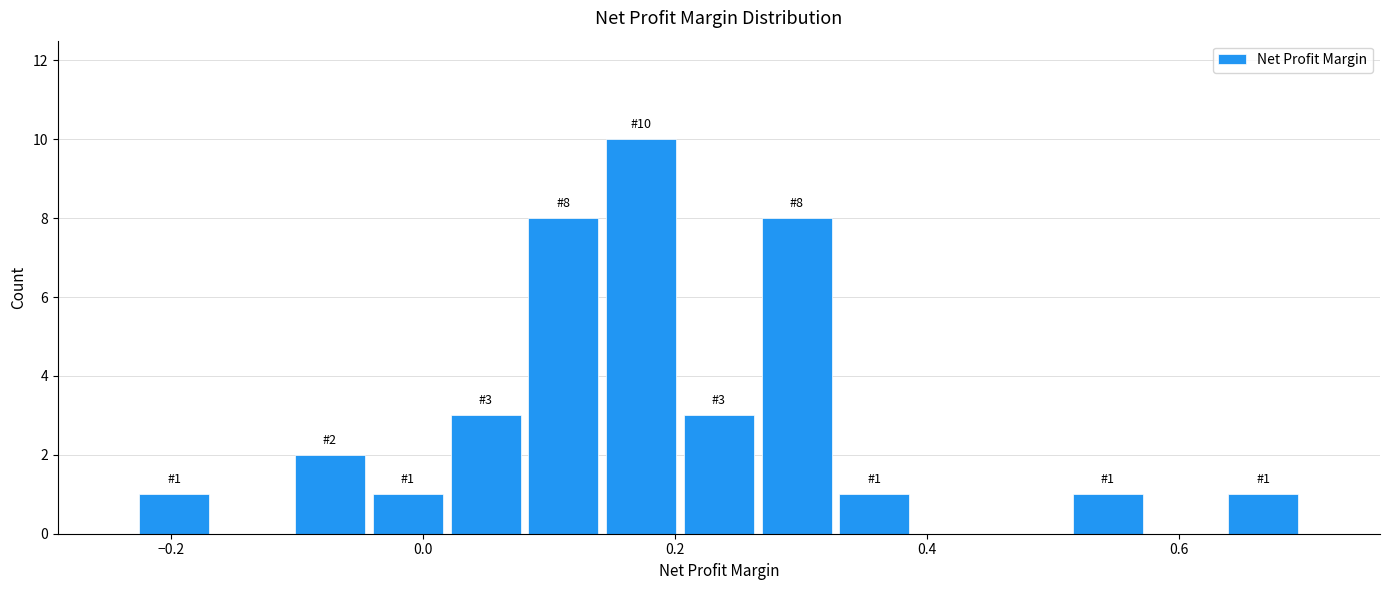

Read against the x-axis, roughly where is the centre of the tallest bar?

0.18